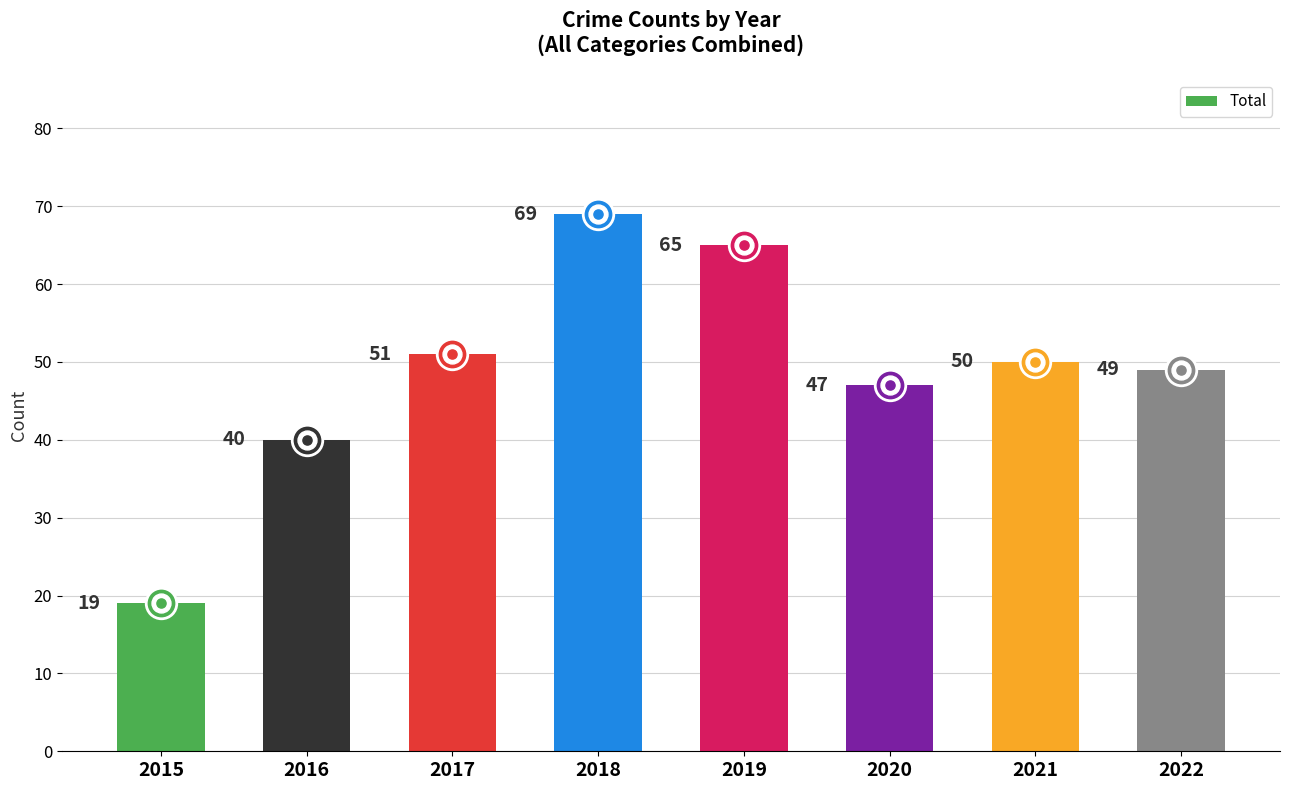

What is the value of the 3rd bar from the left?

51